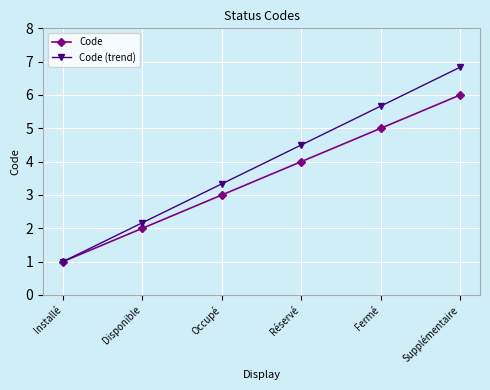

Does the chart have visible grid lines?

Yes